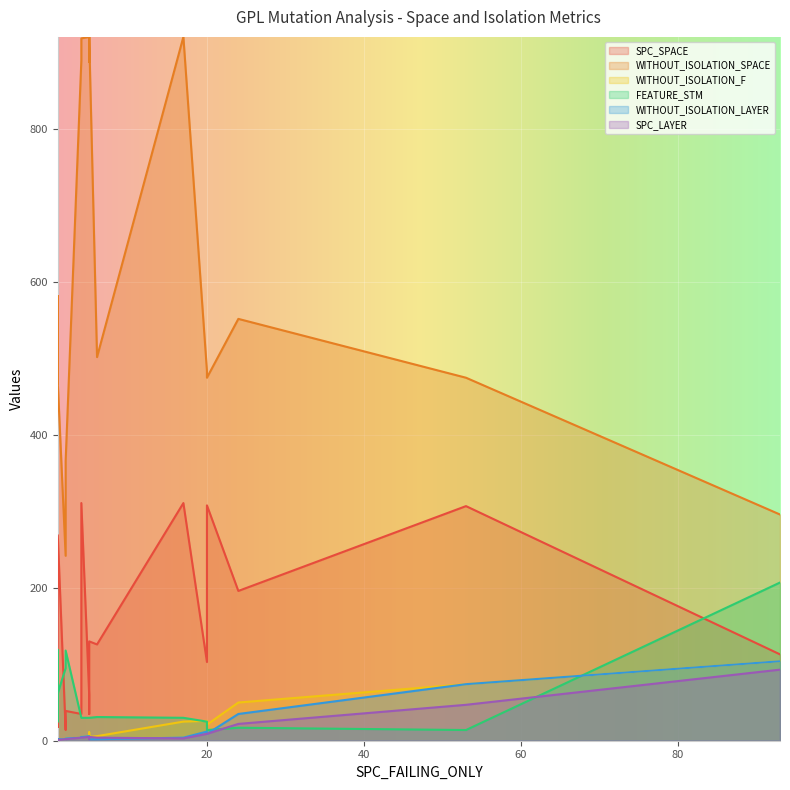

Between 20 and 2, which series saw the biggest shift?

SPC_SPACE